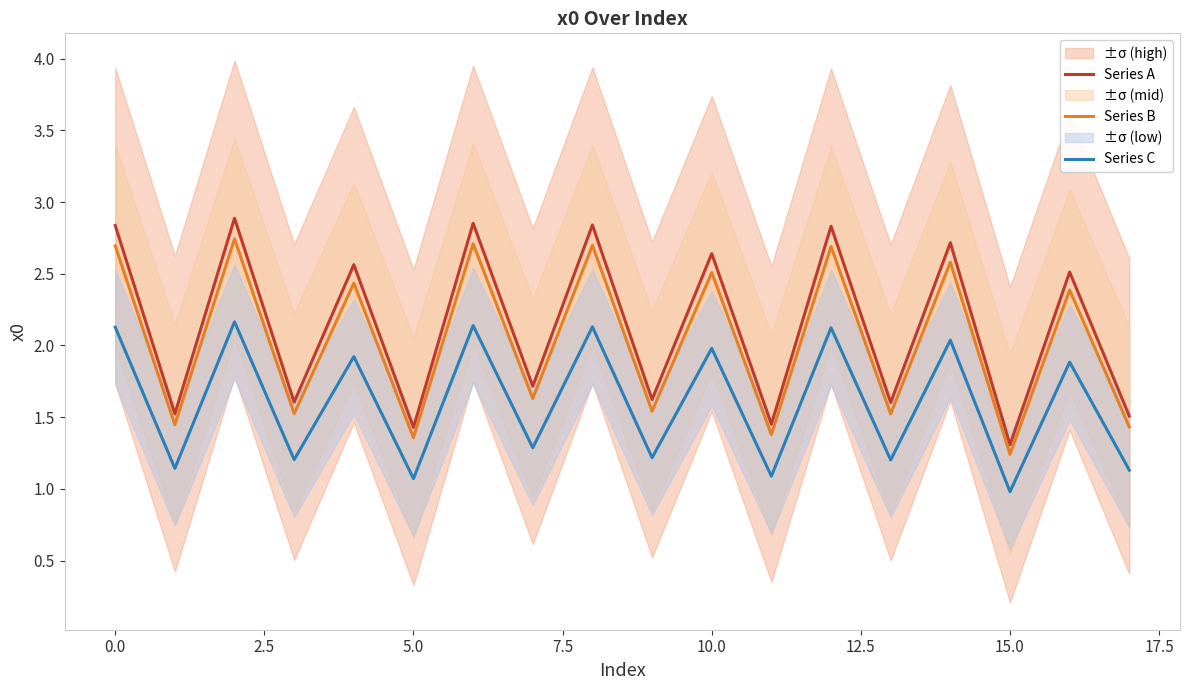

What are all the series names shown in the legend?

Series A, Series B, Series C